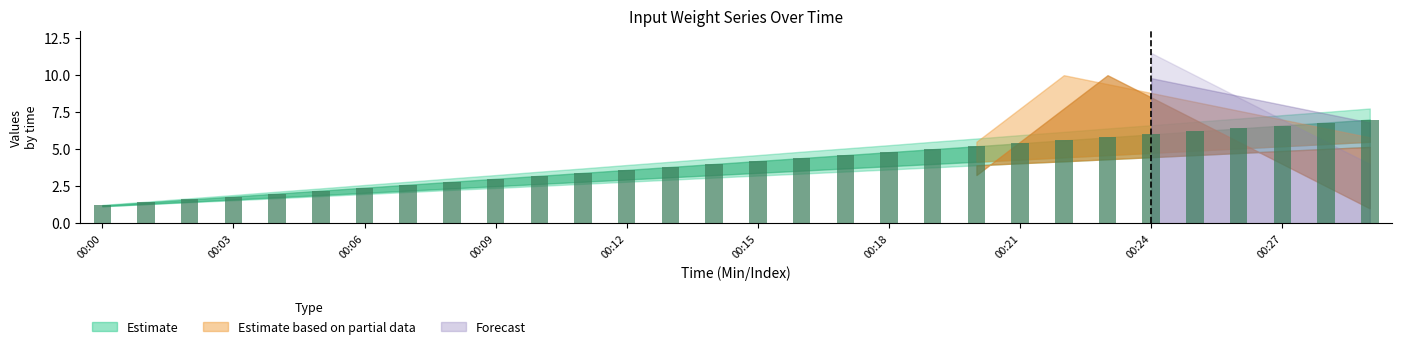

What is the greatest value displayed?

7.0